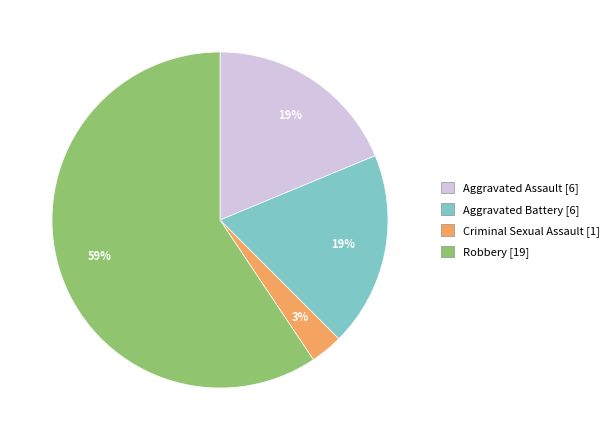

Does any single category account for the majority?

Yes